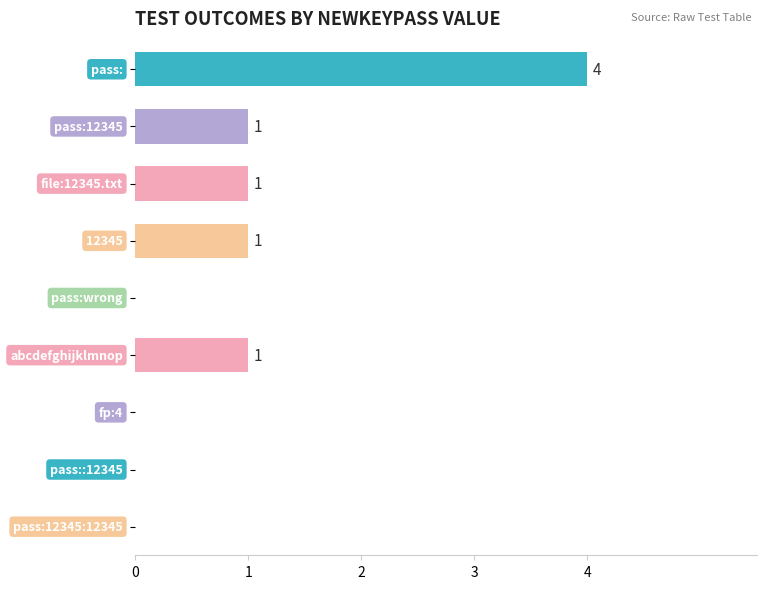

What is the sum of all values?

8